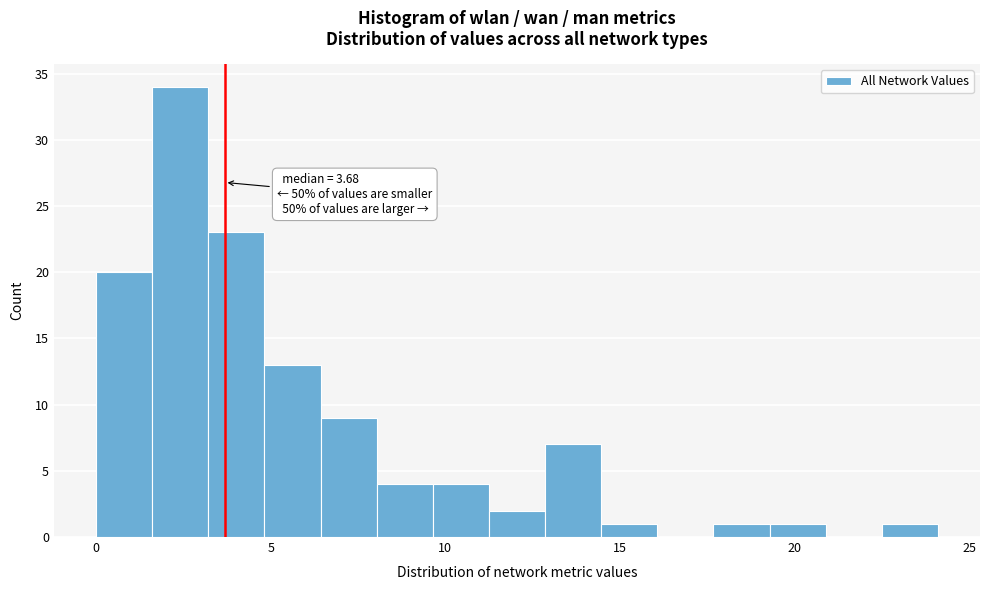

Around what value on the x-axis is the tallest bar? Give the approximate position of its centre, as read against the axis.

2.5